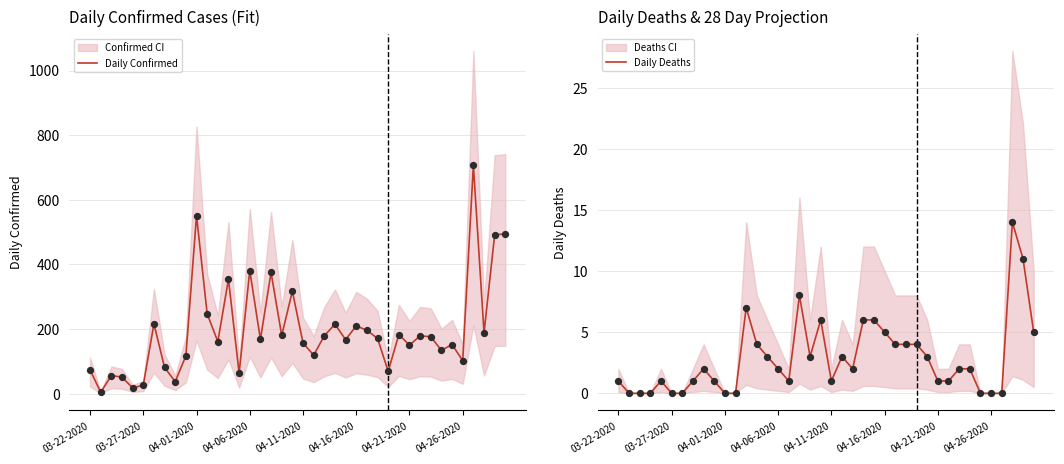

Which series has the widest spread of Y values?

Daily Confirmed